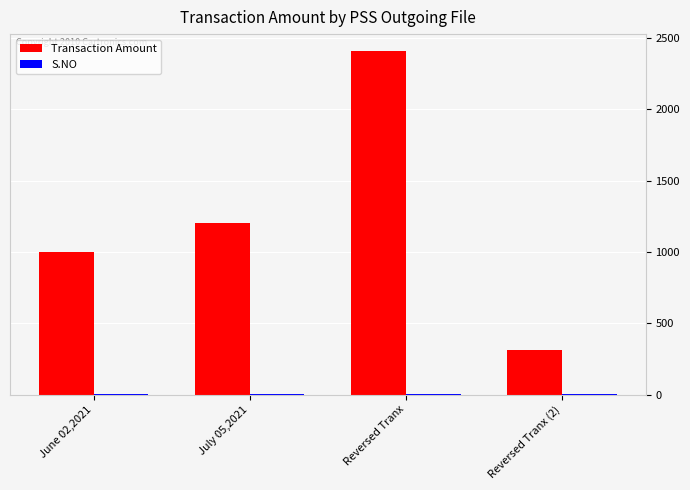

Which series has the largest total across all categories?

Transaction Amount